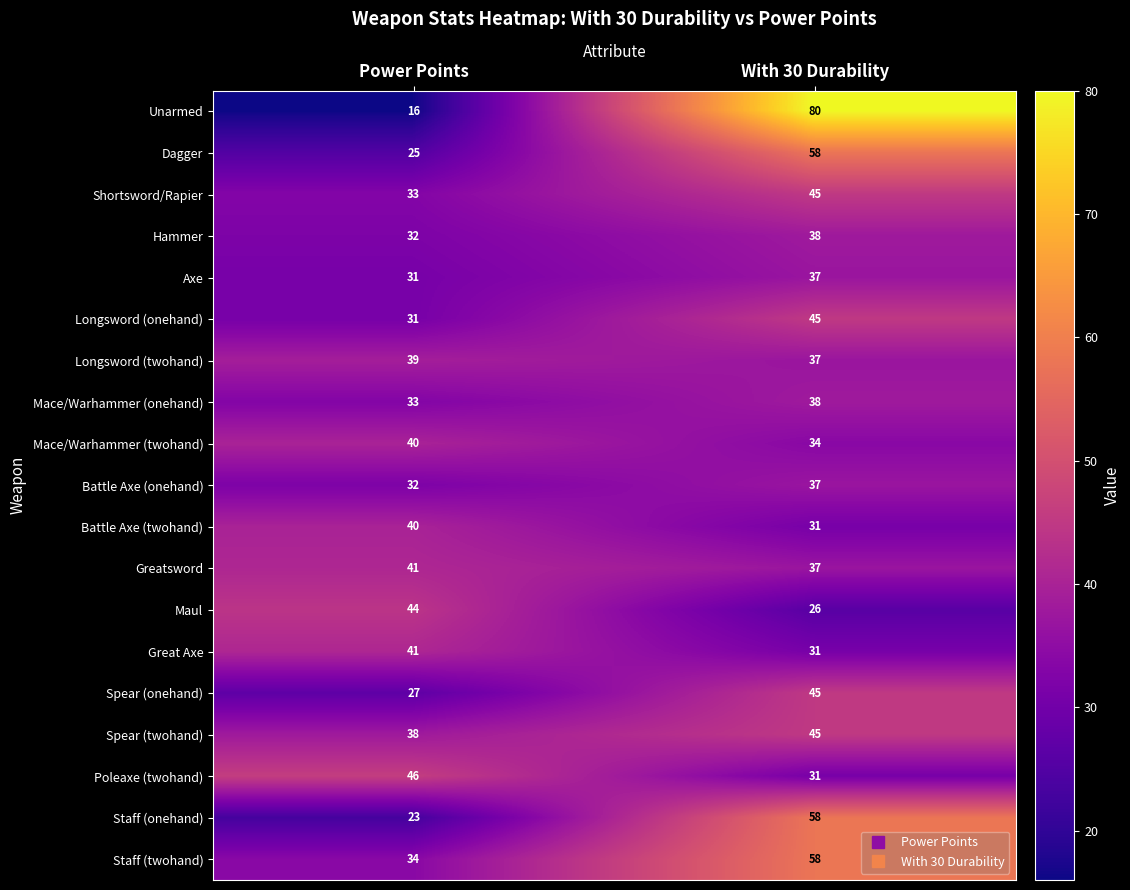

Which series has the largest total across all categories?

Unarmed